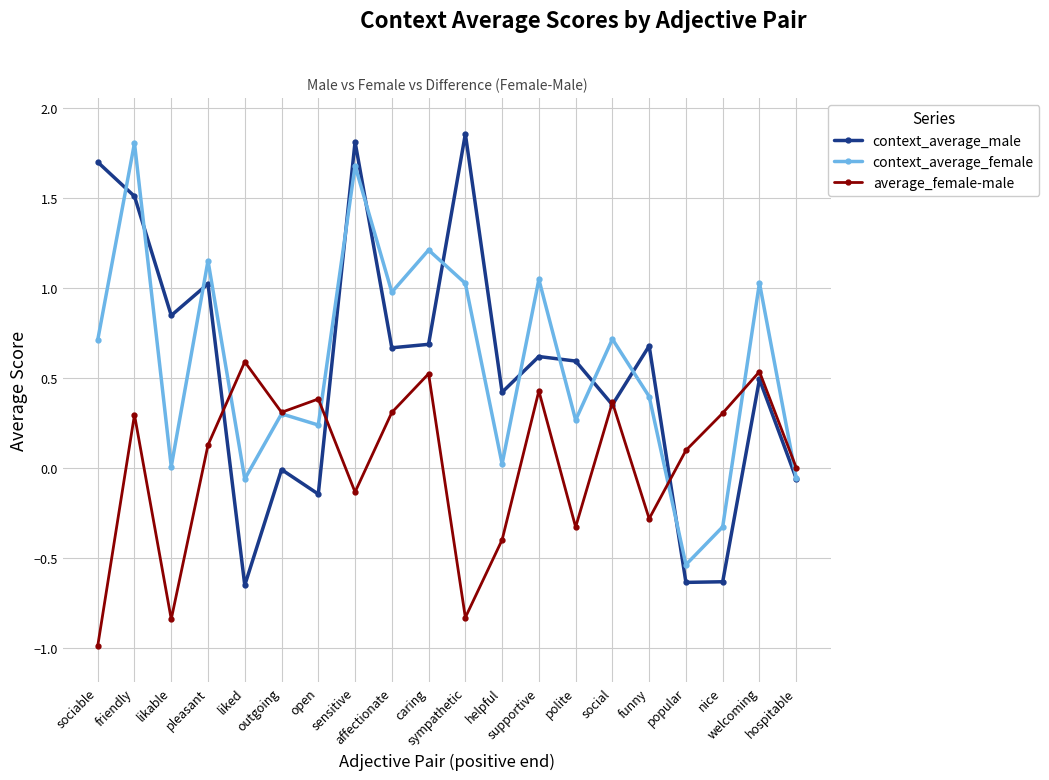

Is it true that context_average_male equals -0.6 at nice?

True